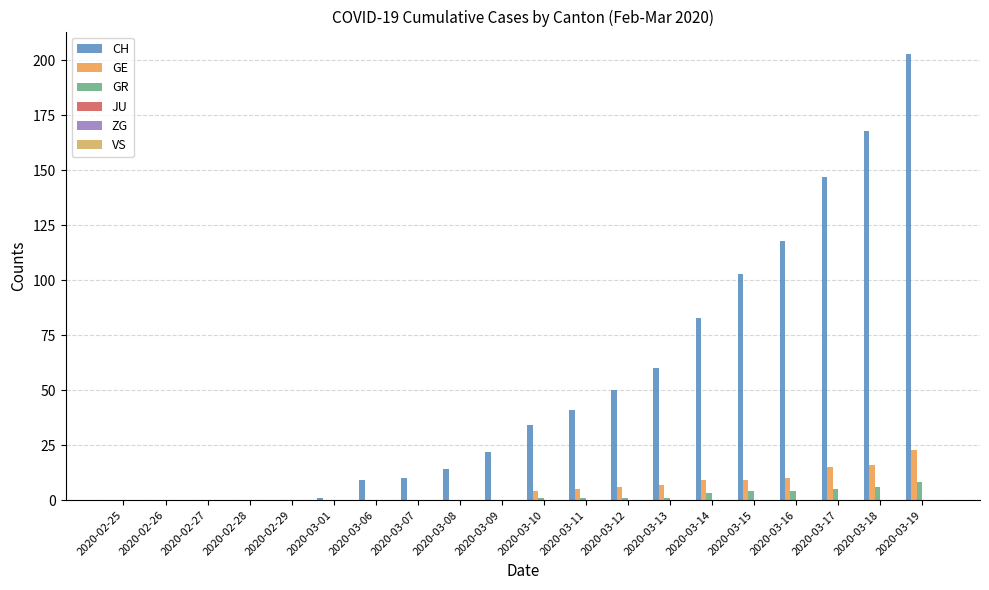

How many categories are shown in the chart?

20